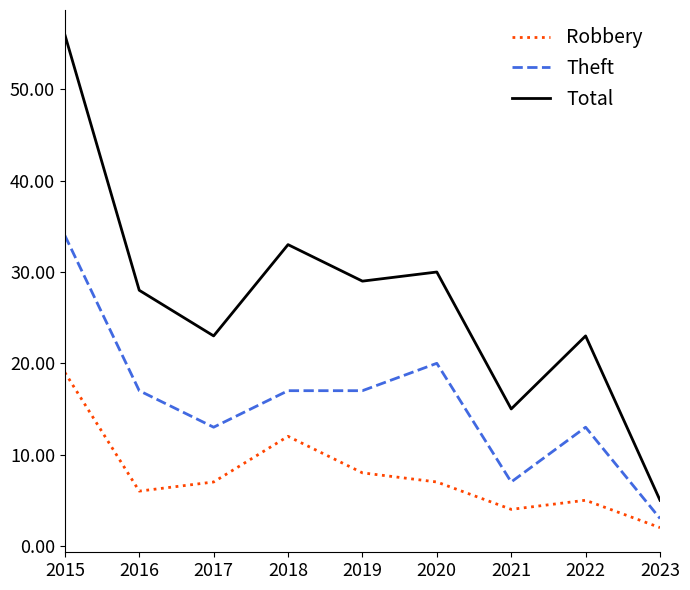

In Robbery, how many points are lower than both neighbors (excluding endpoints)?

2